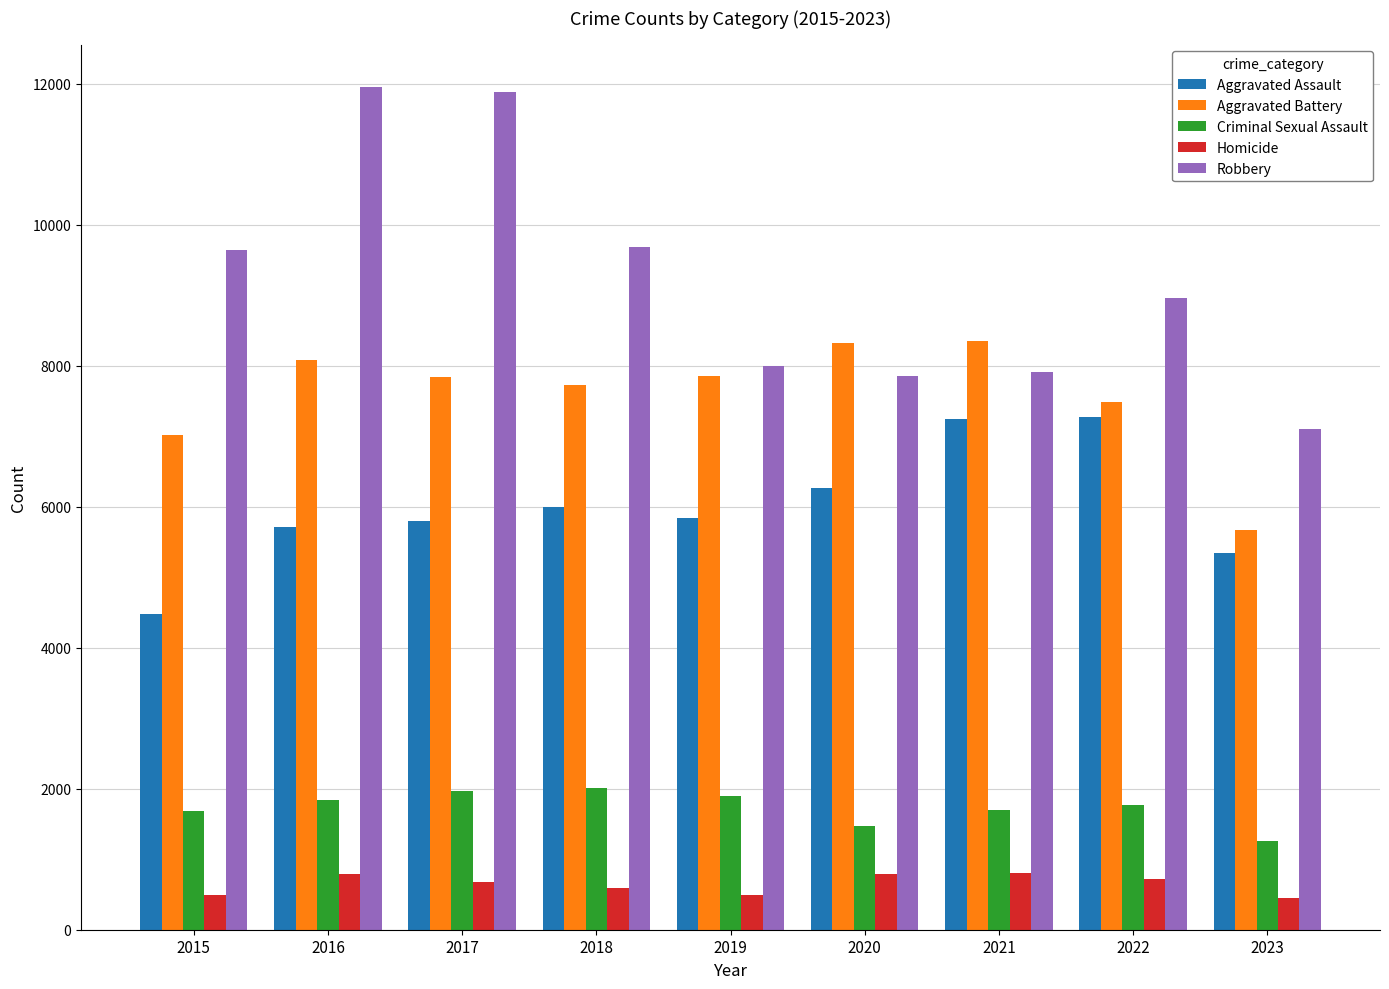

Between 2015 and 2022, which series saw the biggest shift?

Aggravated Assault